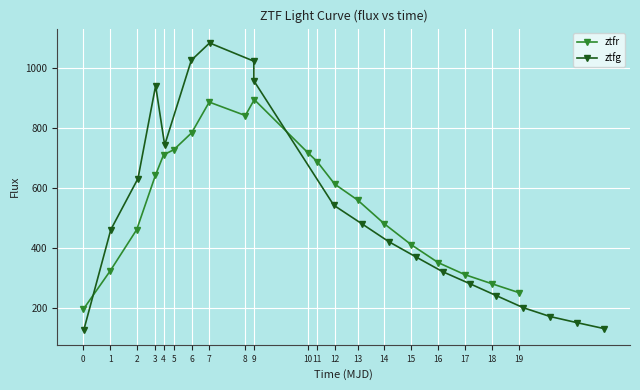

How many lines are shown in the chart?

2